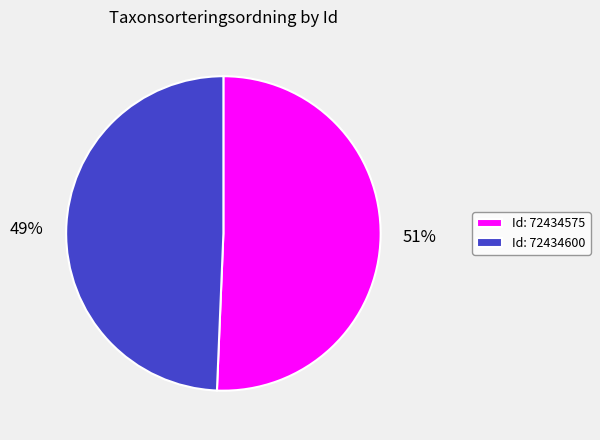

What is the largest slice in the pie chart?

Id: 72434575